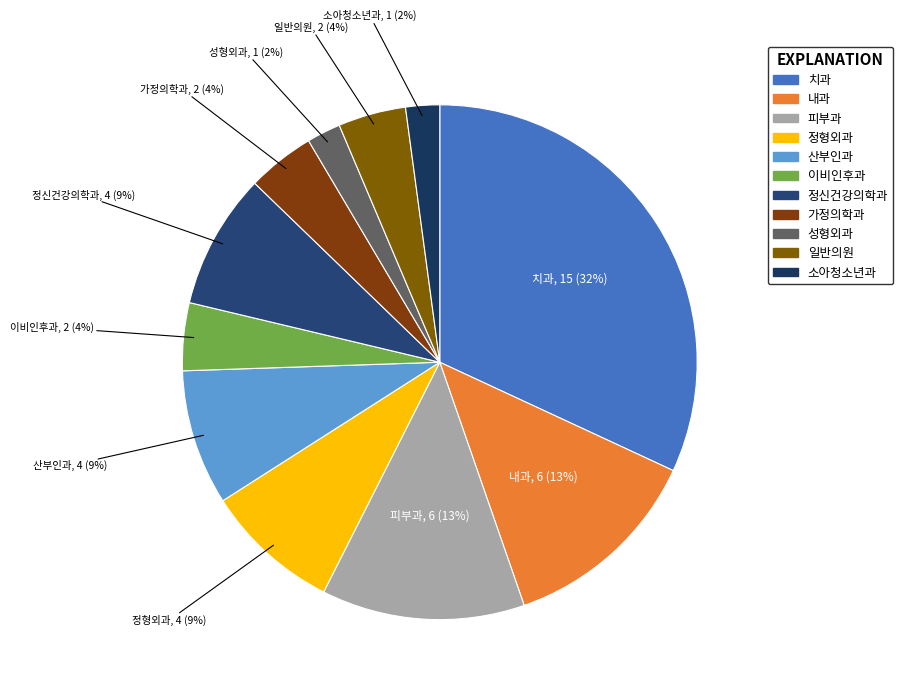

To the nearest percent, what is the average slice percentage?

9%